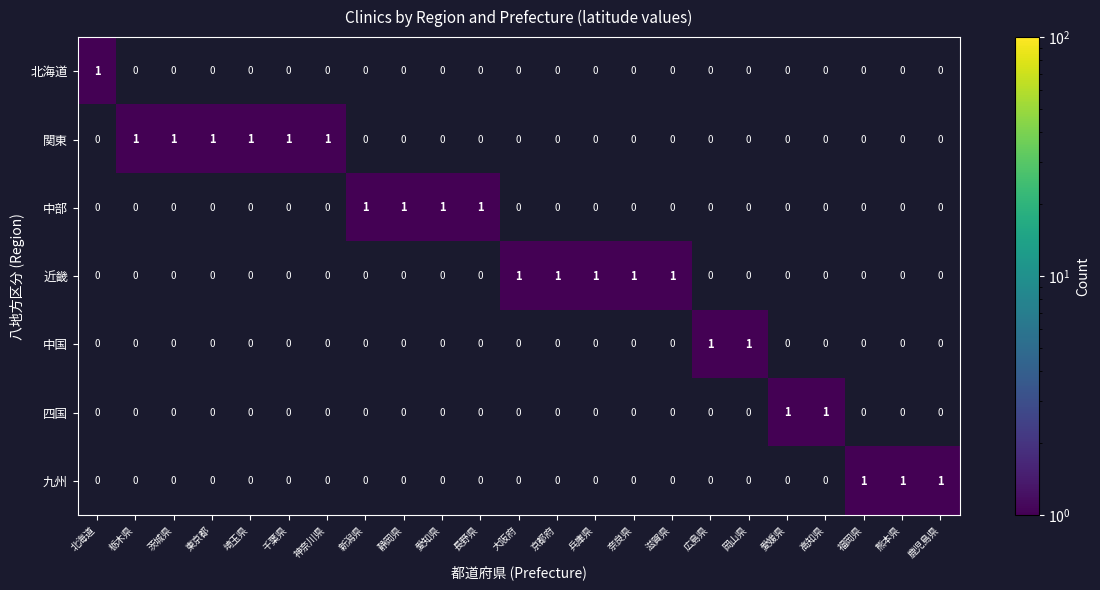

At how many categories does at least one series exceed 0?

23